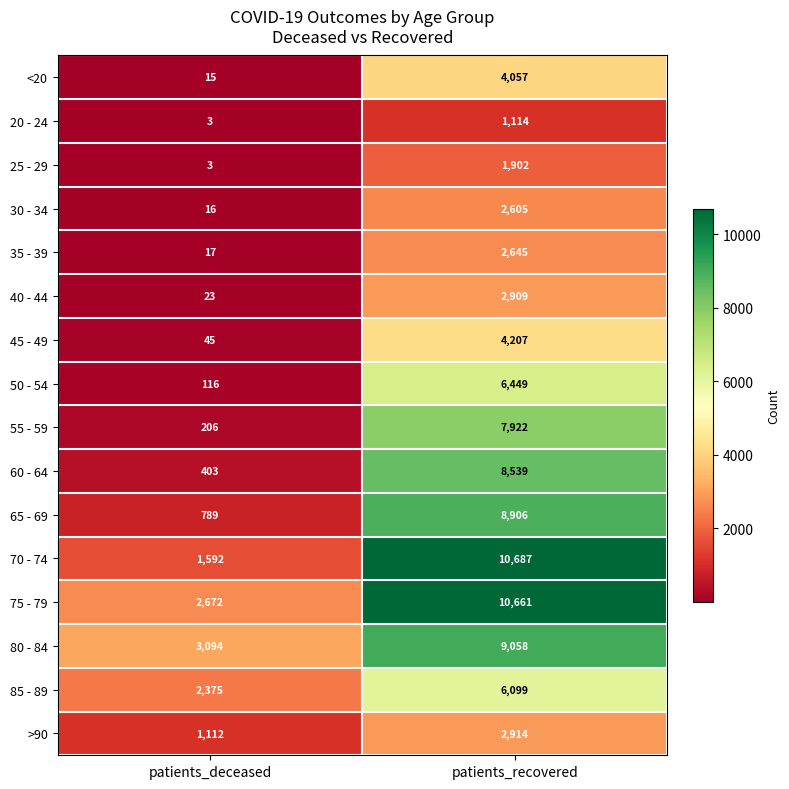

Which category has the highest value across all series?

patients_recovered